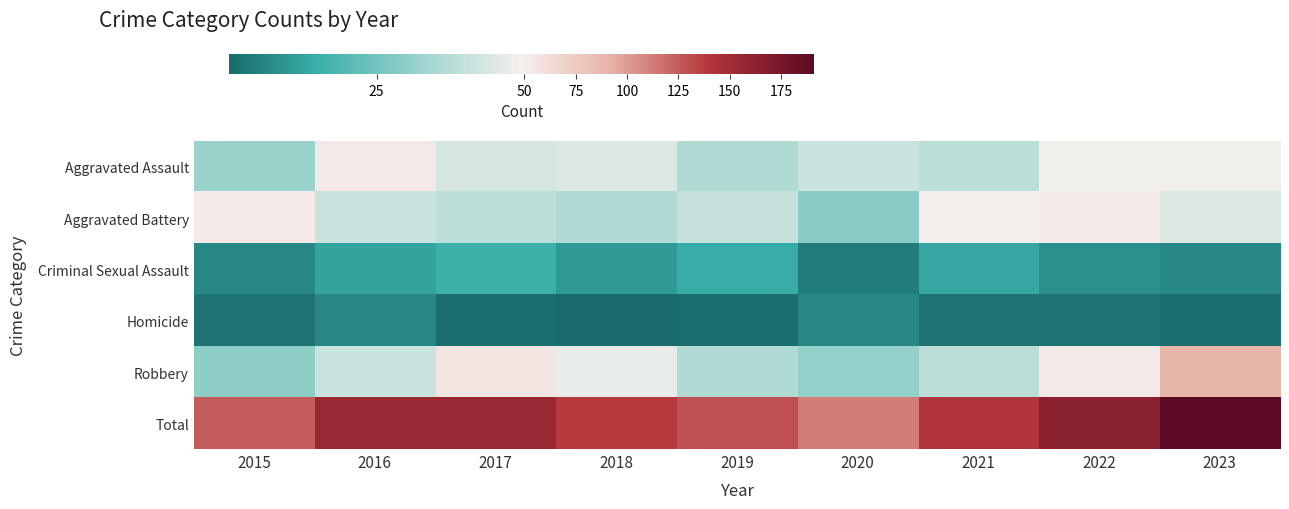

Reading left to right, transcribe all the data shown in this chart.

Aggravated Assault: 2015=32	2016=53	2017=43	2018=44	2019=36	2020=41	2021=38	2022=48	2023=48
Aggravated Battery: 2015=53	2016=41	2017=38	2018=36	2019=40	2020=29	2021=49	2022=51	2023=44
Criminal Sexual Assault: 2015=7	2016=13	2017=16	2018=11	2019=15	2020=5	2021=14	2022=9	2023=7
Homicide: 2015=3	2016=7	2017=2	2018=1	2019=2	2020=7	2021=3	2022=3	2023=2
Robbery: 2015=30	2016=41	2017=56	2018=46	2019=36	2020=31	2021=38	2022=53	2023=90
Total: 2015=125	2016=155	2017=155	2018=138	2019=129	2020=113	2021=142	2022=164	2023=191